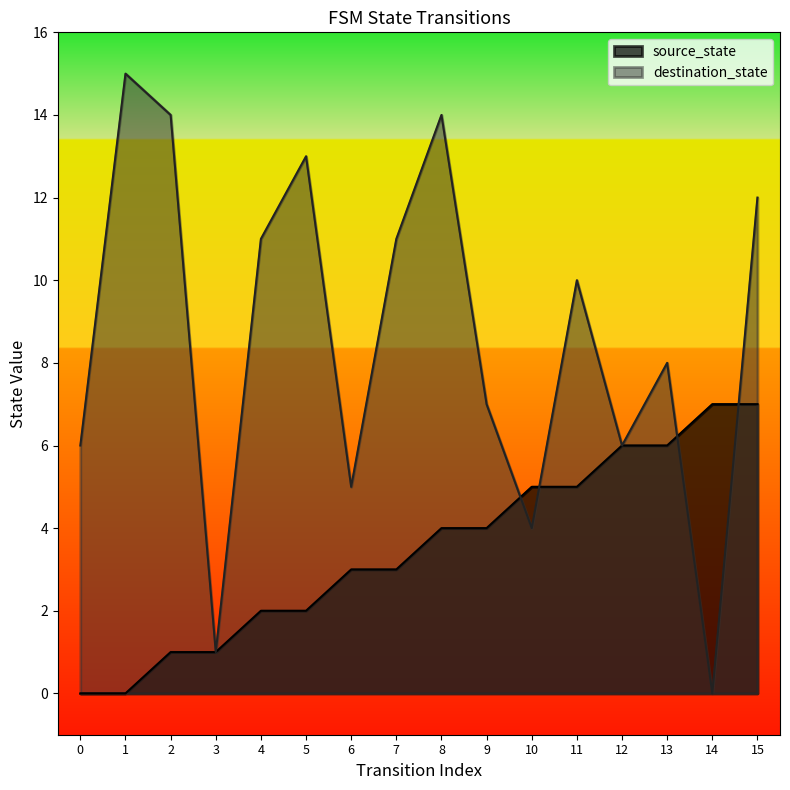

What is the total value across all series at 0?

6